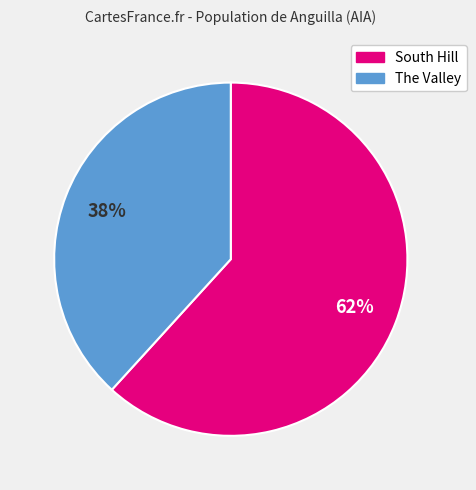

True or false: The Valley accounts for 25% of the total.

False